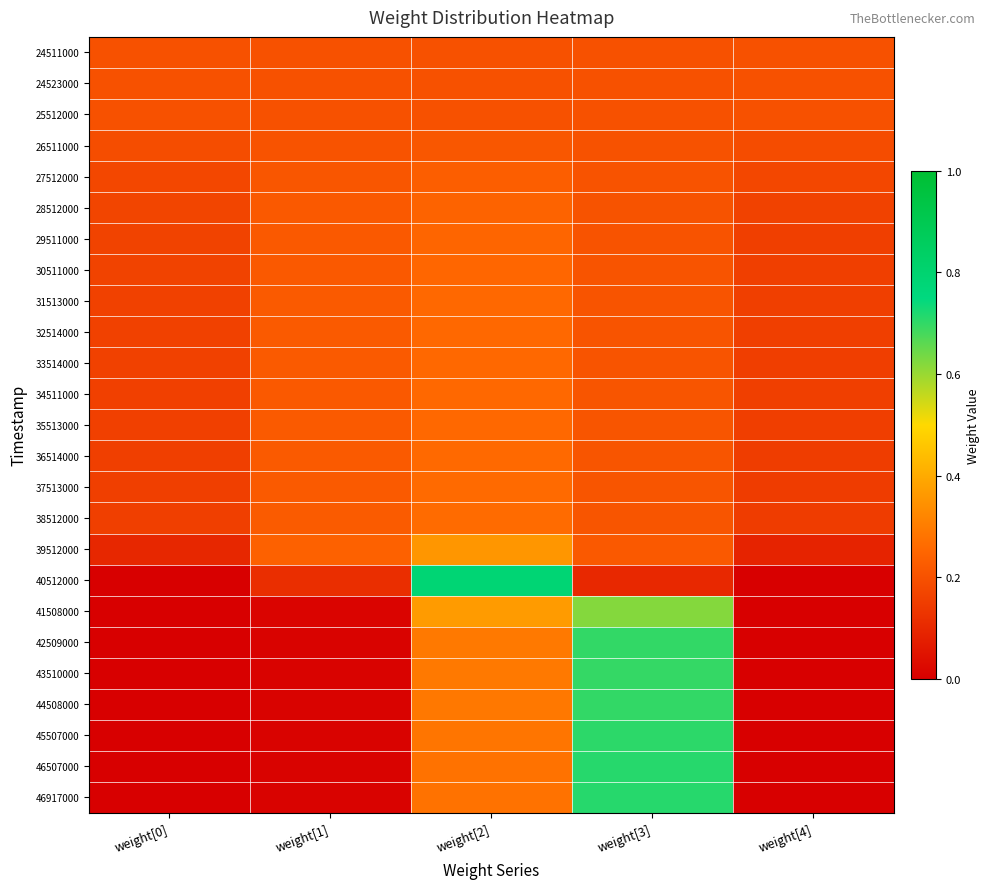

Which series changed the most between weight[2] and weight[4]?

40512000